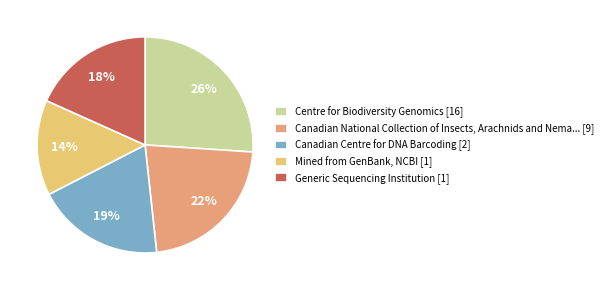

Rank the categories by value from highest to lowest.

Centre for Biodiversity Genomics [16], Canadian National Collection of Insects, Arachnids and Nema... [9], Canadian Centre for DNA Barcoding [2], Generic Sequencing Institution [1], Mined from GenBank, NCBI [1]